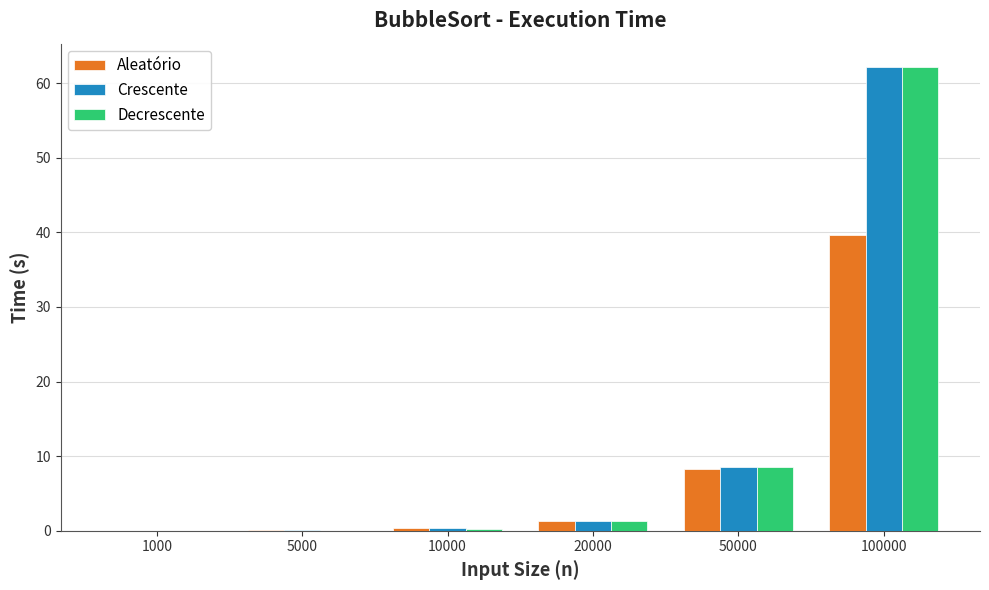

What is the sum of all Decrescente values?

72.4